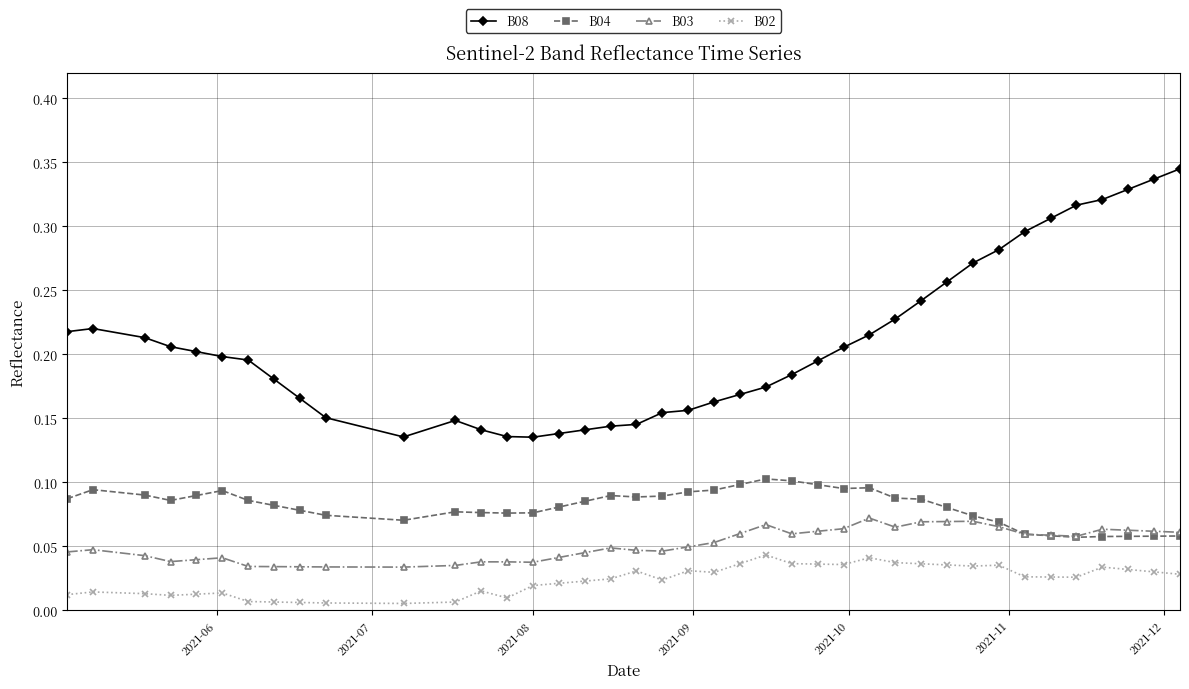

Which series has the largest range (max minus min)?

B08